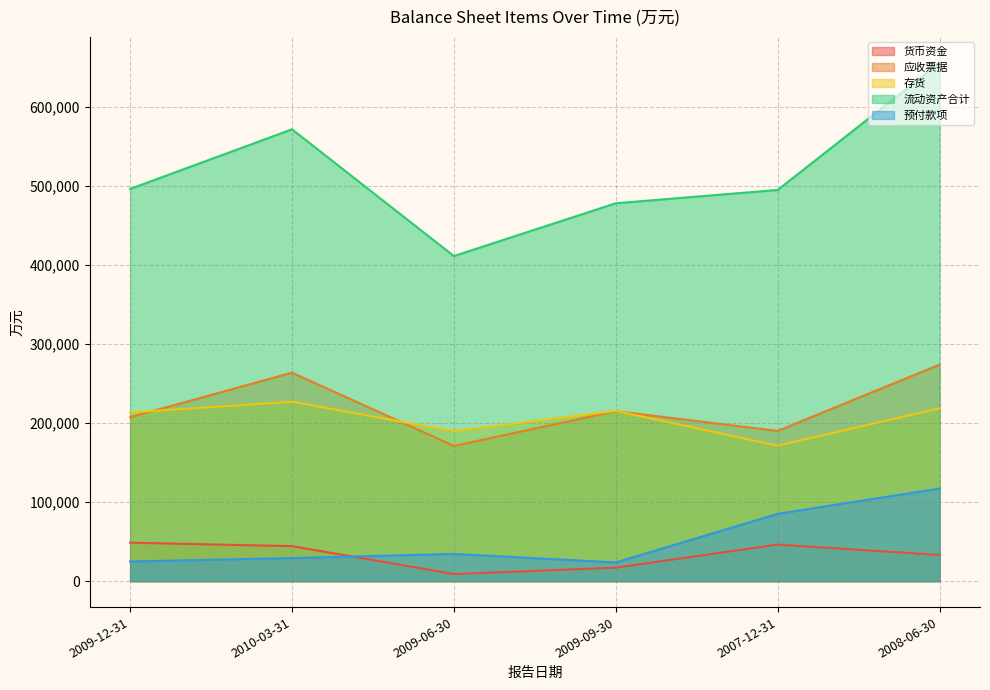

Which series has the largest range (max minus min)?

流动资产合计